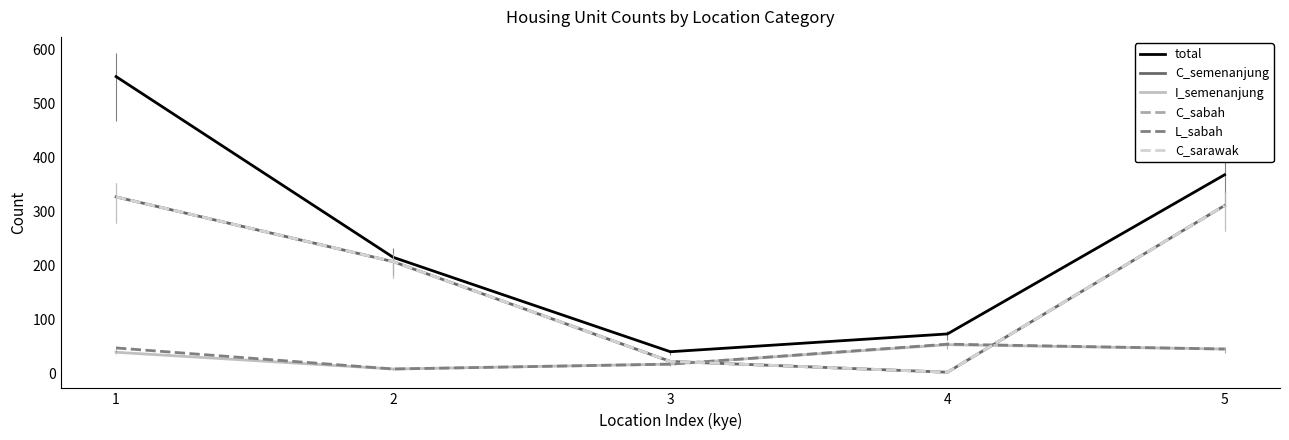

At which label does C_semenanjung reach its peak?

1